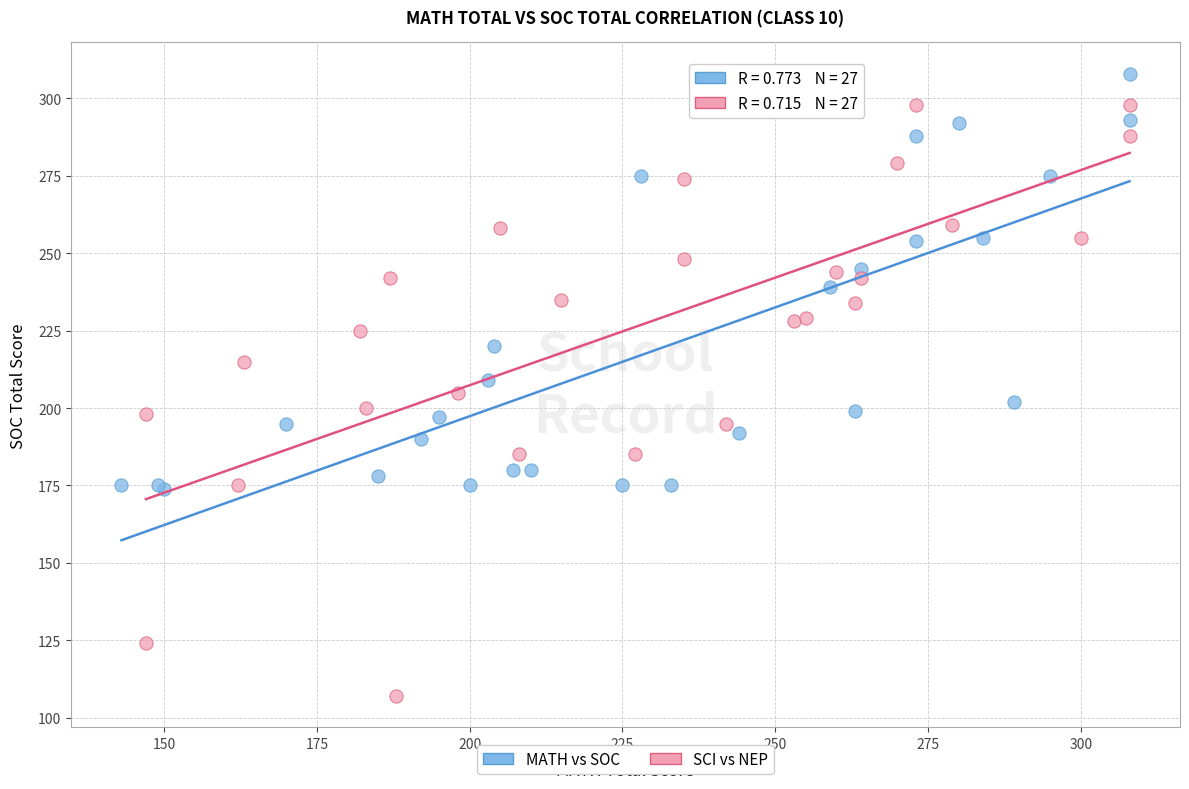

Which series reaches the minimum Y coordinate?

SCI vs NEP